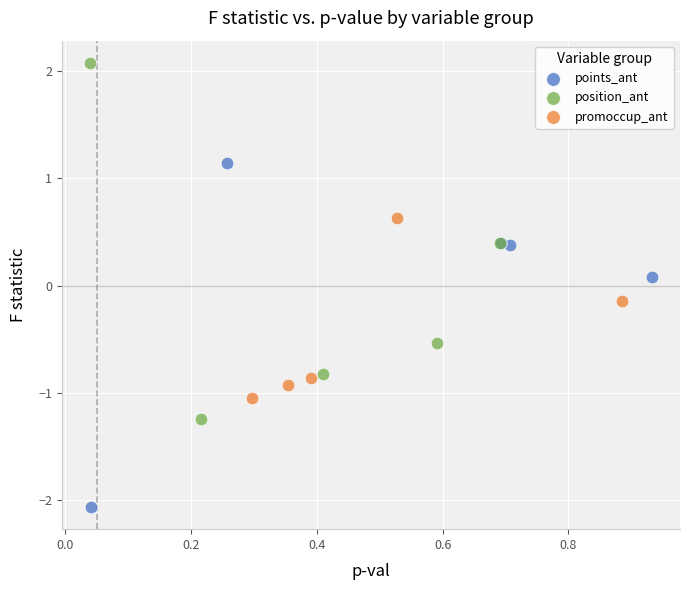

Which series contains the highest Y value?

position_ant